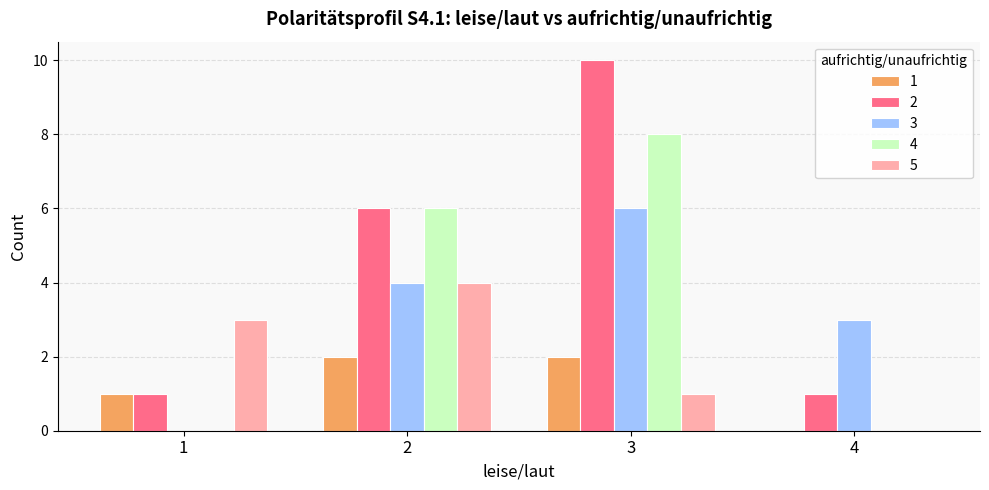

The 4 series shows -3 at 1. True or false?

False